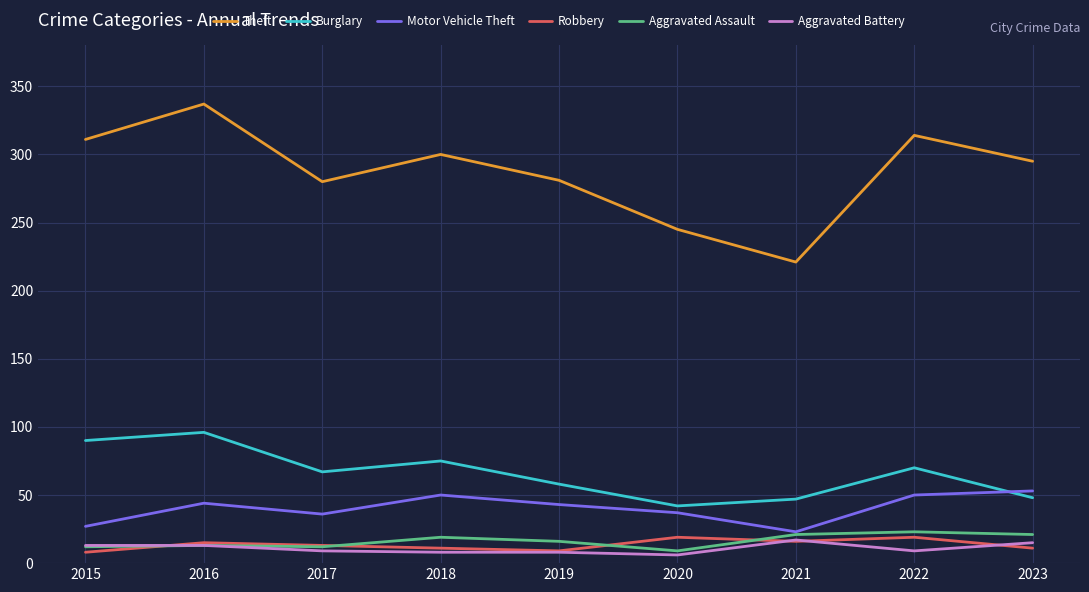

The value of Burglary at 2015 is 132. True or false?

False